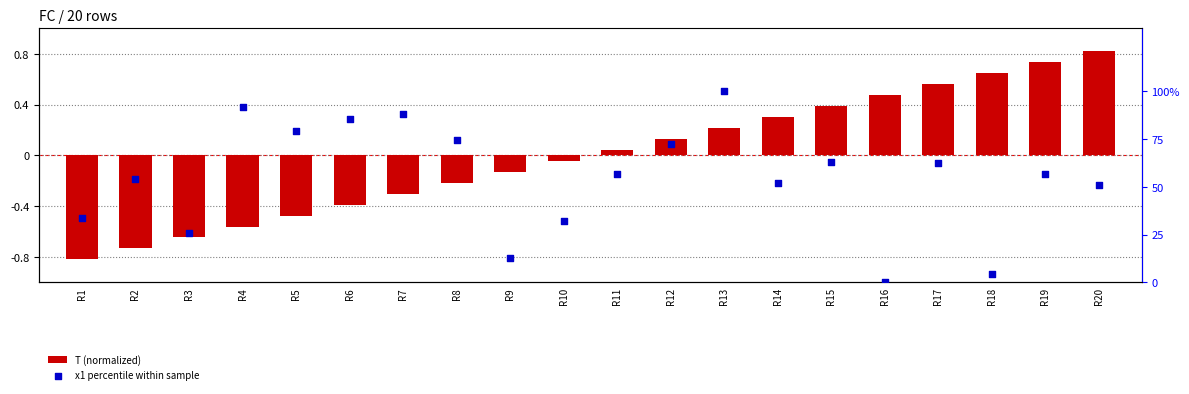

Which series contains the highest Y value?

x1 percentile within sample